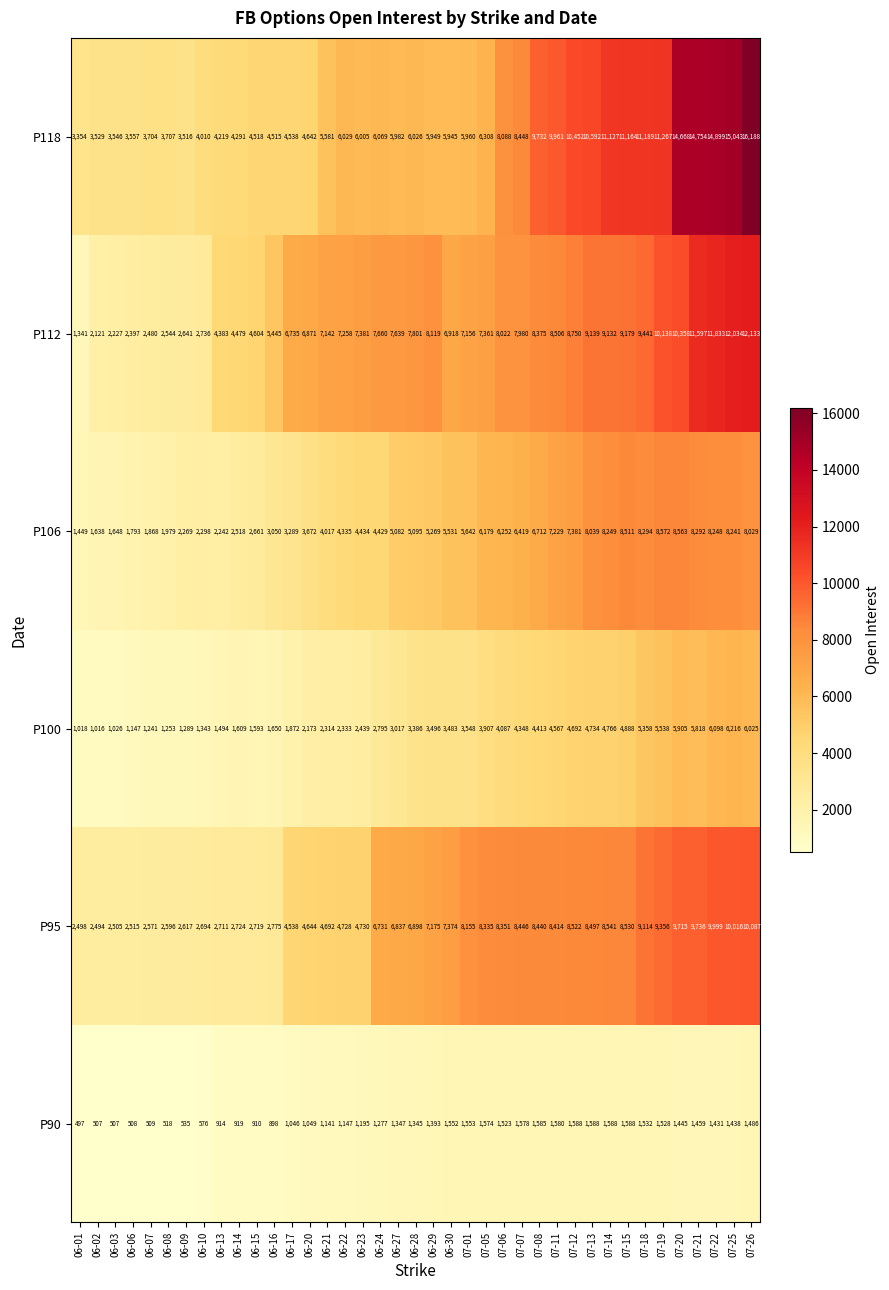

What is the average value of the P90 series?

1189